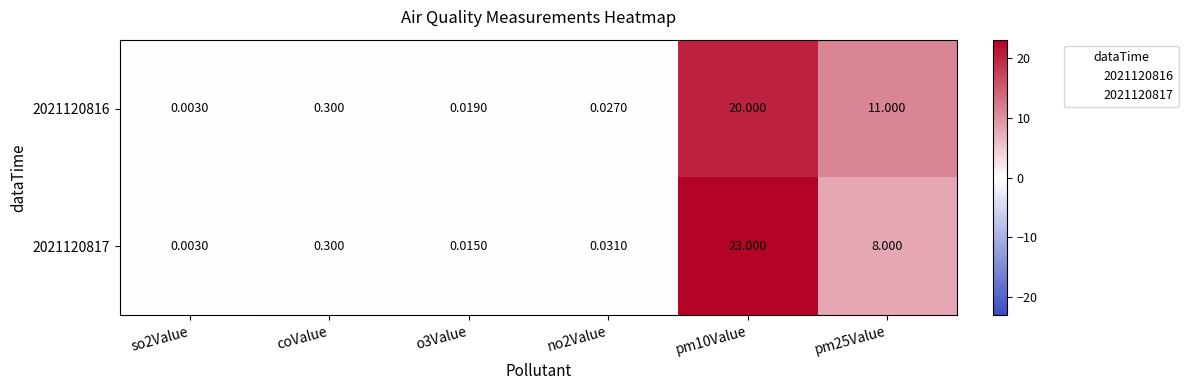

Is the value of 2021120816 at coValue greater than the value of 2021120817 at no2Value?

Yes